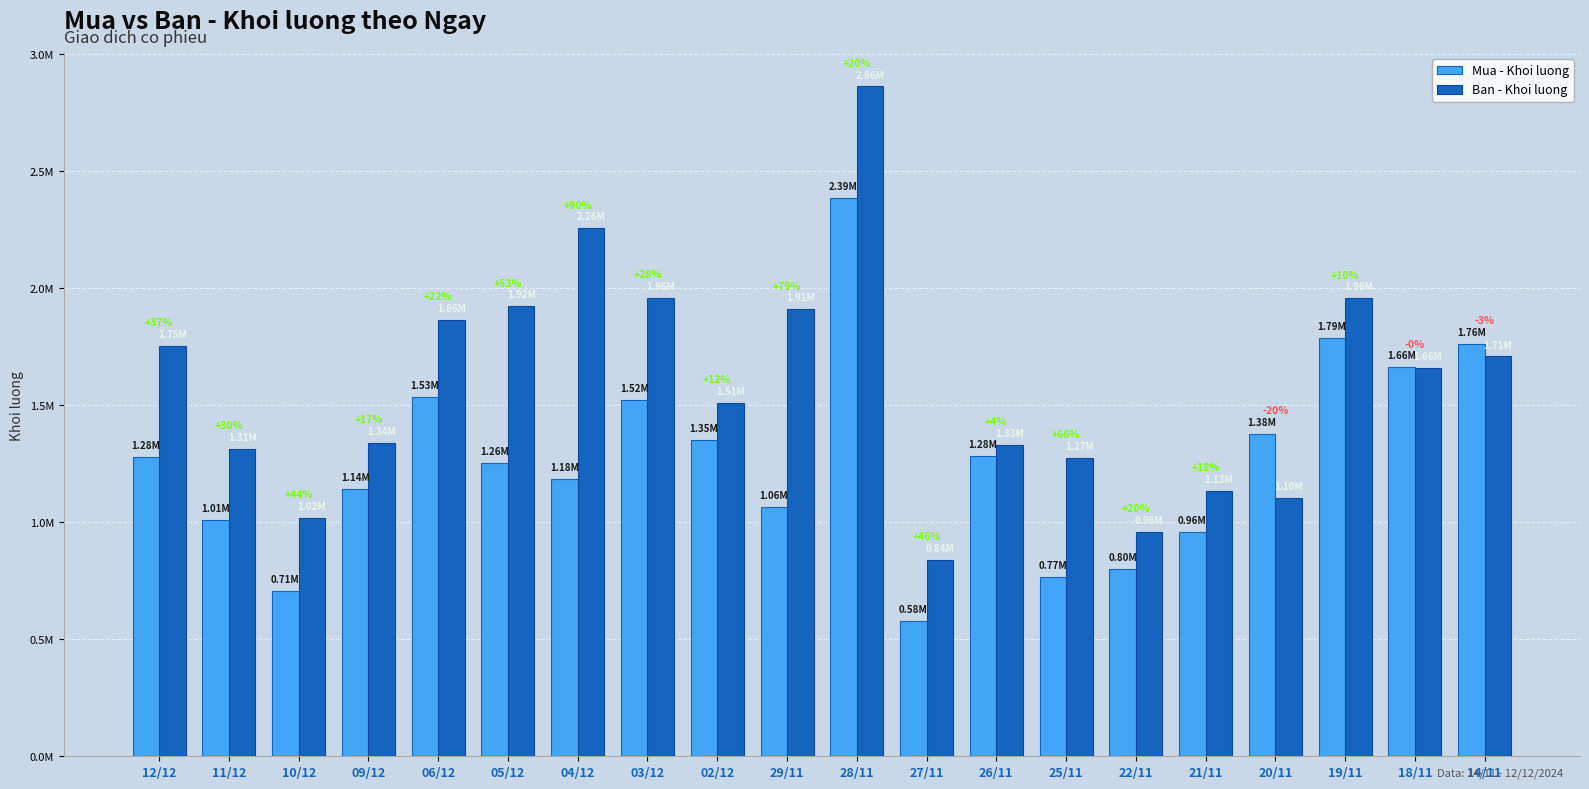

What are all the series names shown in the legend?

Mua - Khoi luong, Ban - Khoi luong